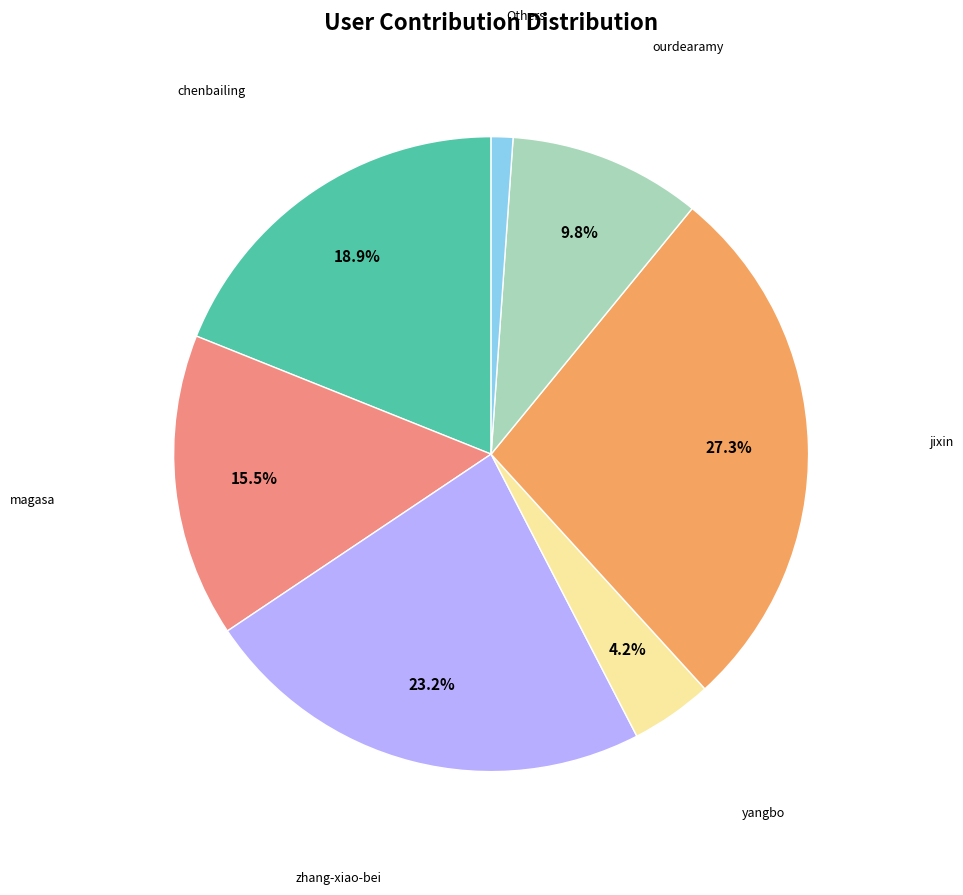

Does any single category account for the majority?

No